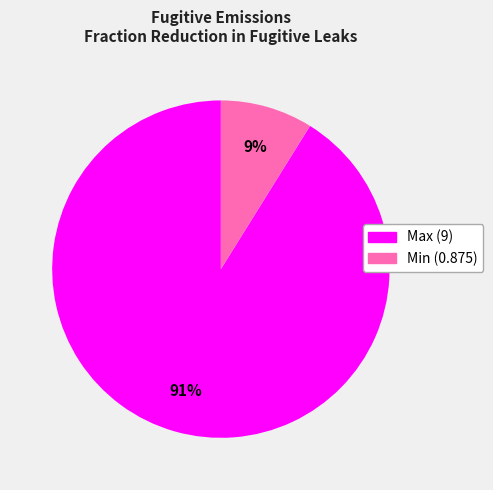

To the nearest percent, what is the difference between the largest and smallest slice percentages?

82%